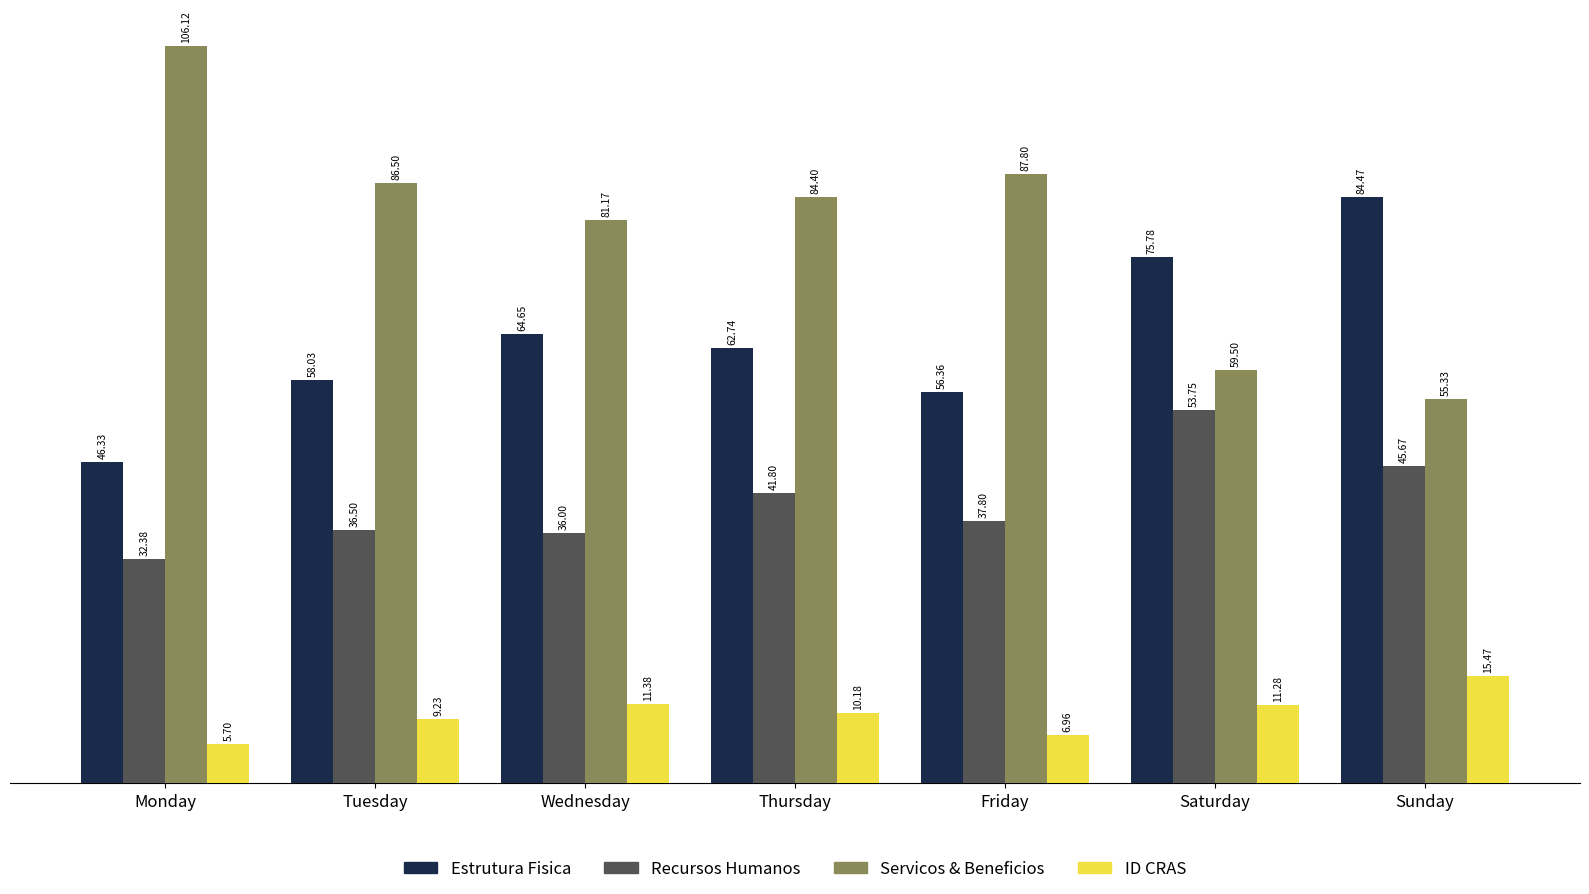

What is the sum of all Estrutura Fisica values?

448.4